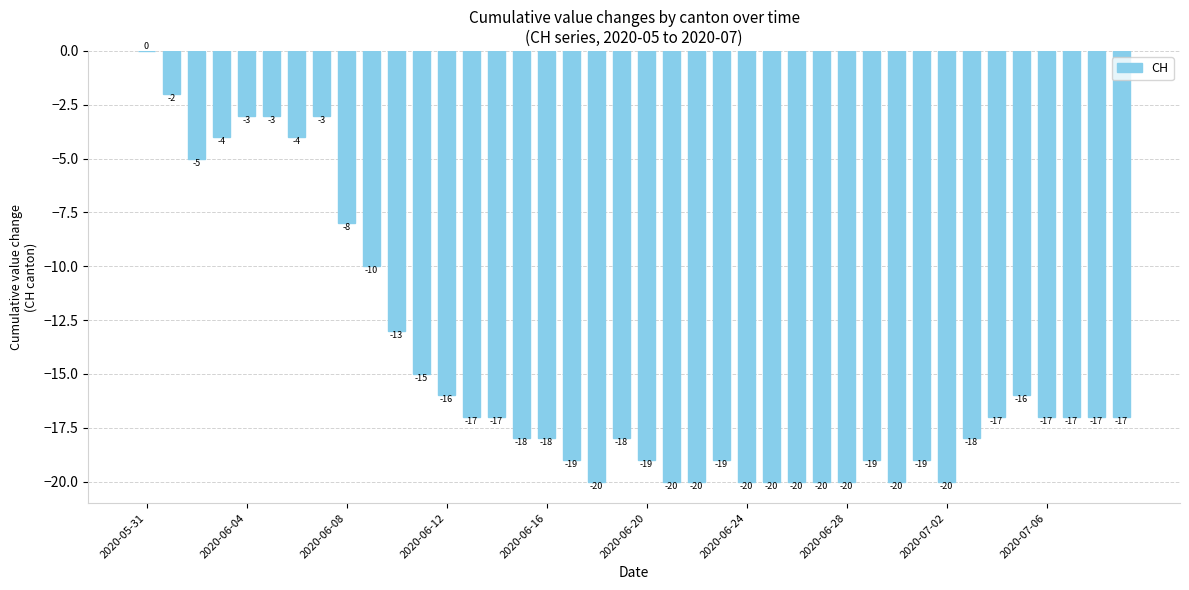

What is the sum of all values?

-588